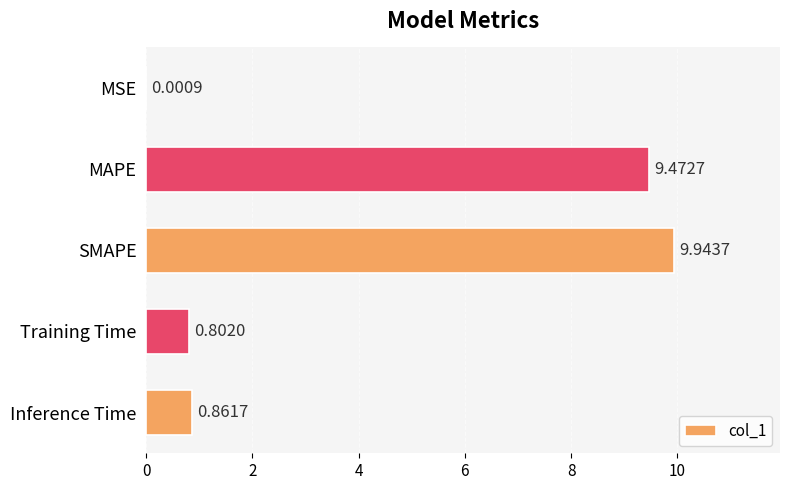

At which label is the value closest to 4?

Inference Time